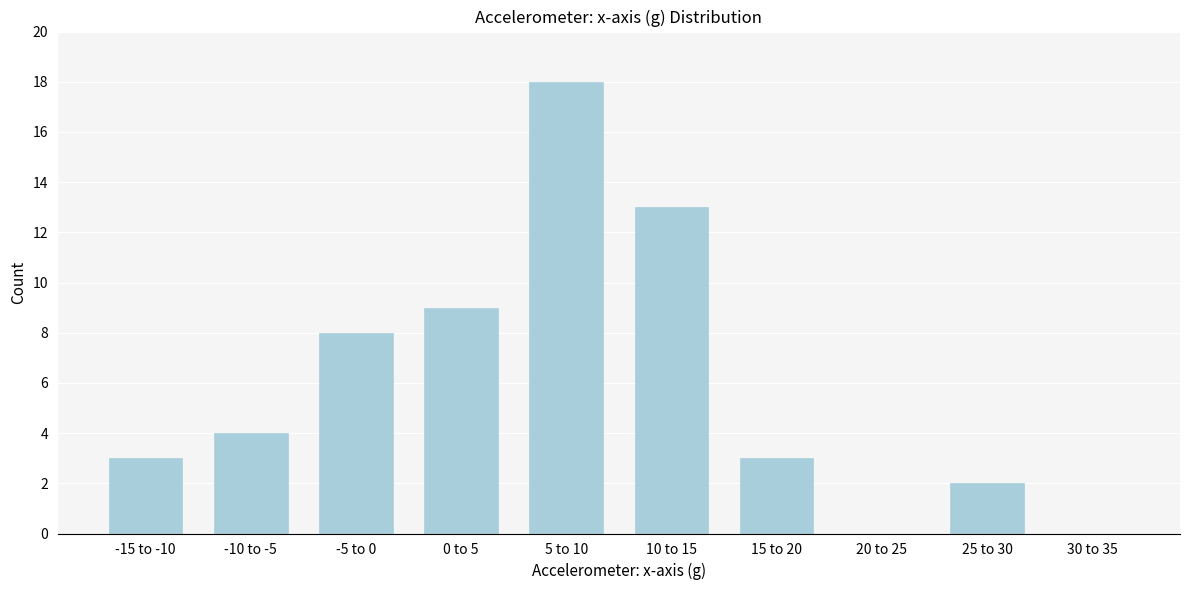

Reading right to left, transcribe all the data shown in this chart.

30 to 35=0	25 to 30=2	20 to 25=0	15 to 20=3	10 to 15=13	5 to 10=18	0 to 5=9	-5 to 0=8	-10 to -5=4	-15 to -10=3